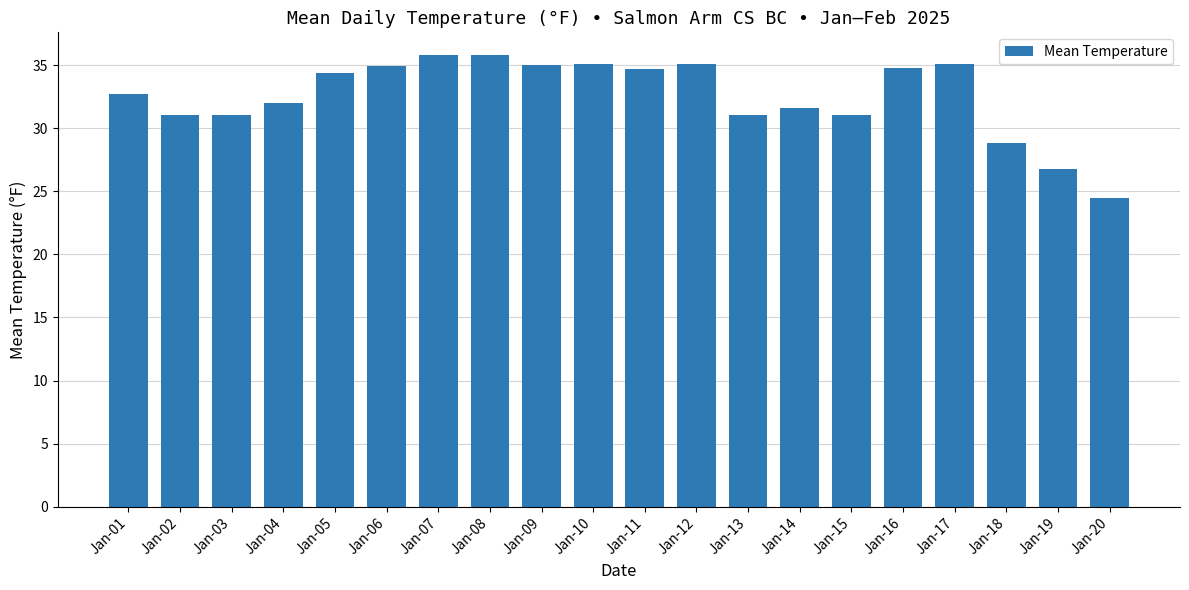

Which has a higher value, Jan-05 or Jan-10?

Jan-10